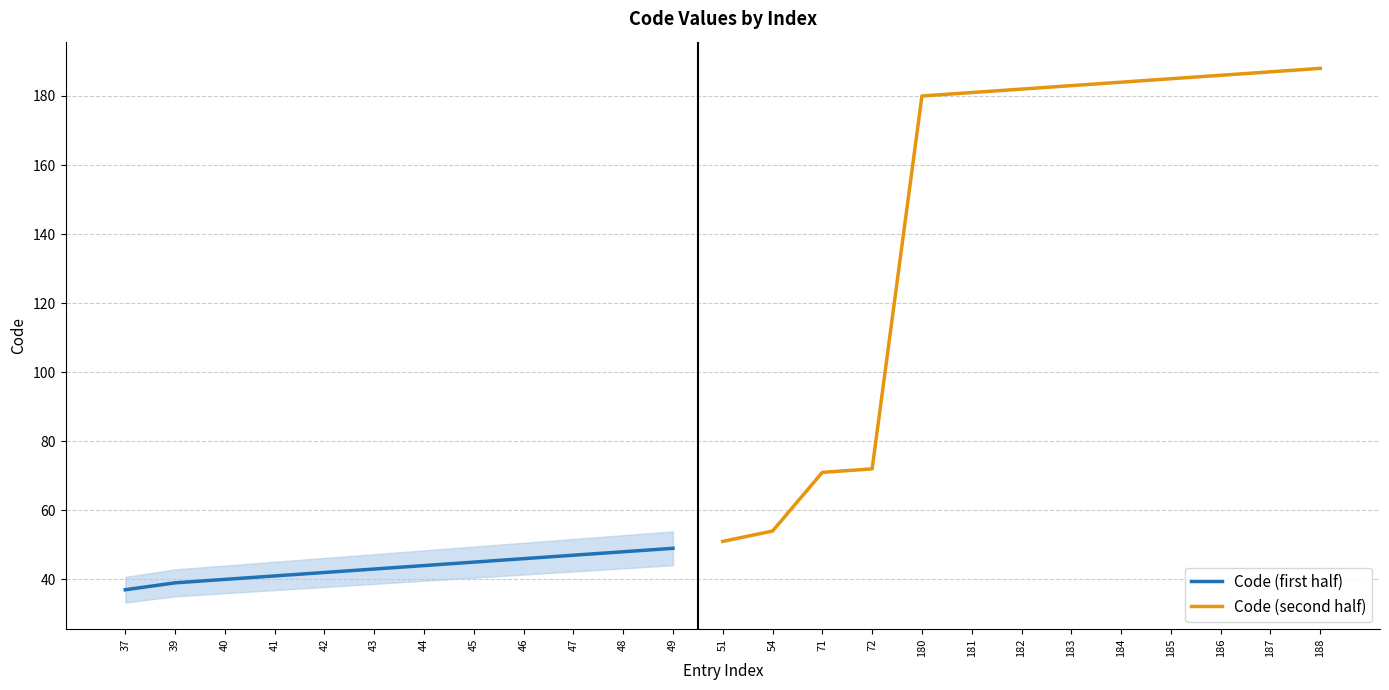

List the labels in order of value, largest first.

188, 187, 186, 185, 184, 183, 182, 181, 180, 72, 71, 54, 51, 49, 48, 47, 46, 45, 44, 43, 42, 41, 40, 39, 37